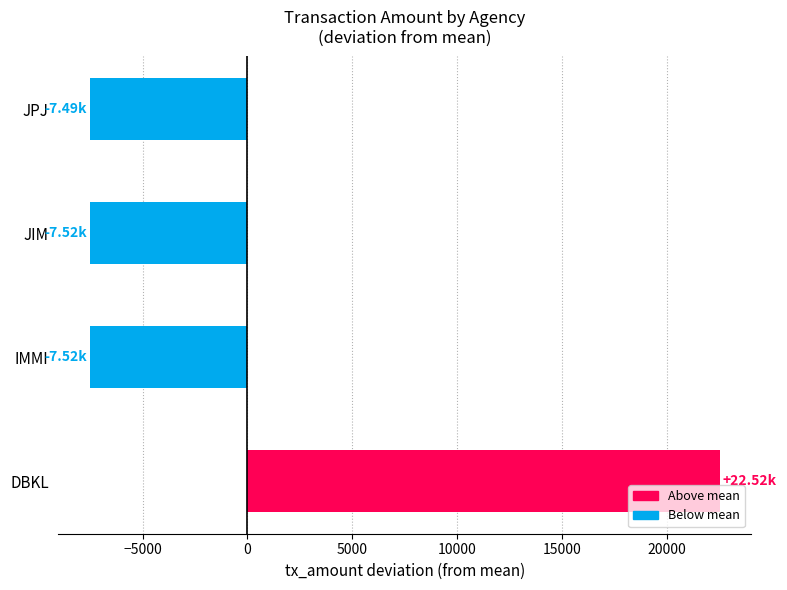

What is the minimum value shown in the chart?

-7516.0